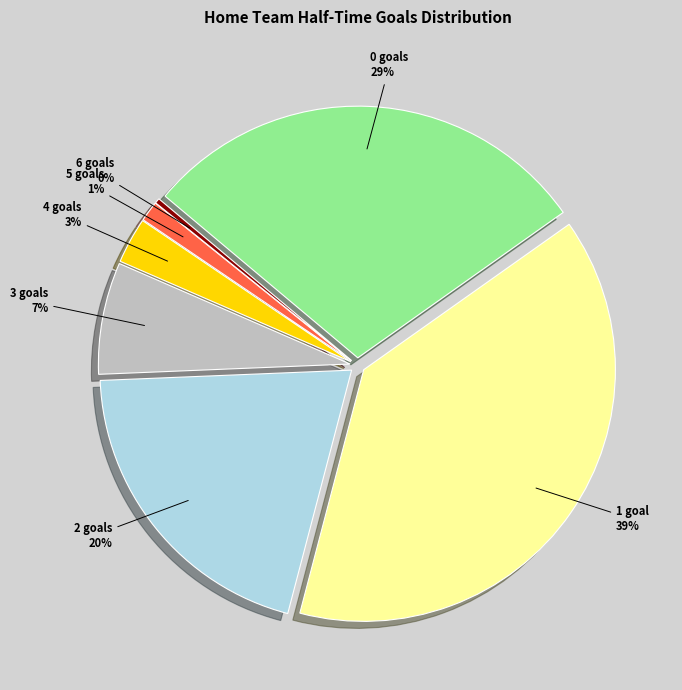

Which category has the smallest portion of the pie?

6